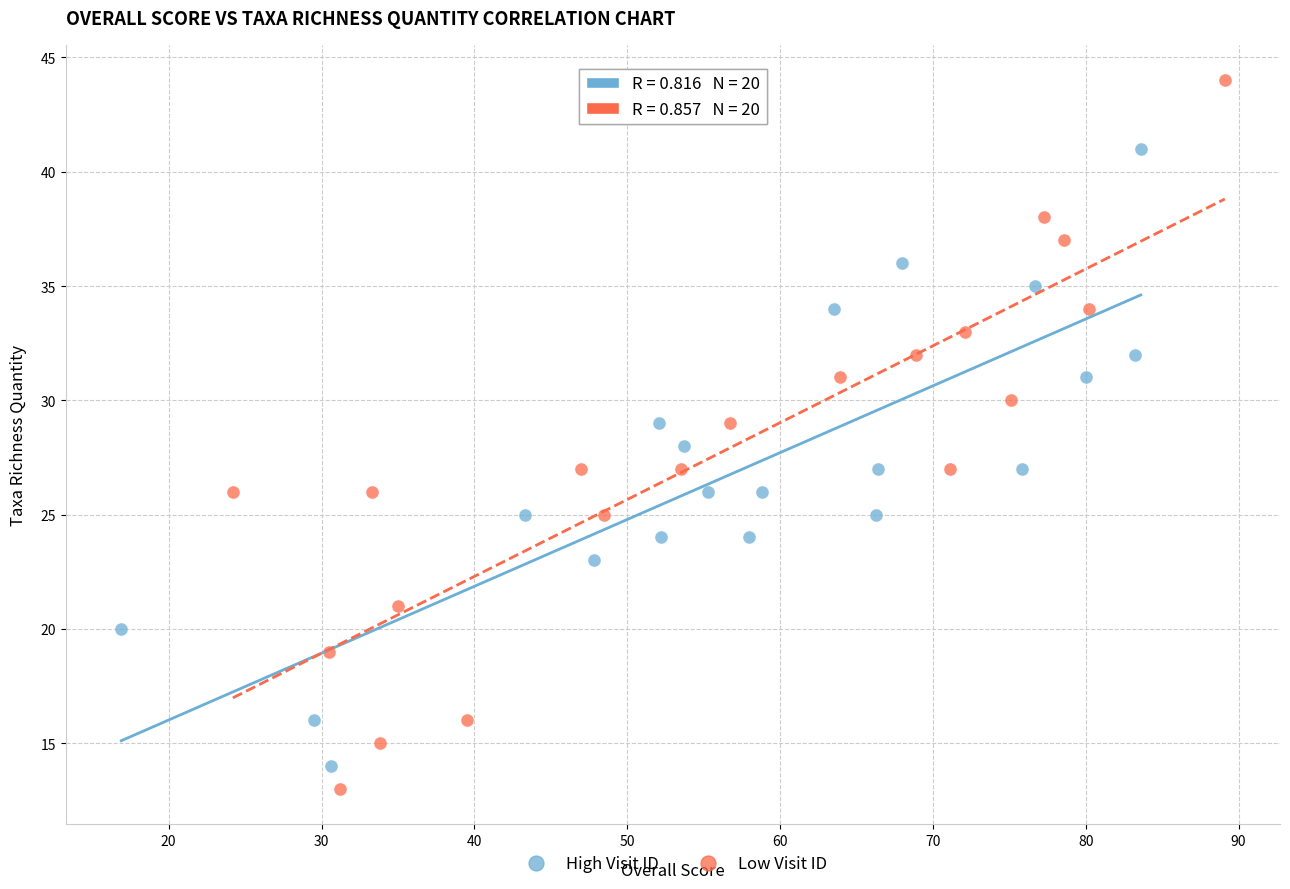

Which series has the widest spread of Y values?

Low Visit ID